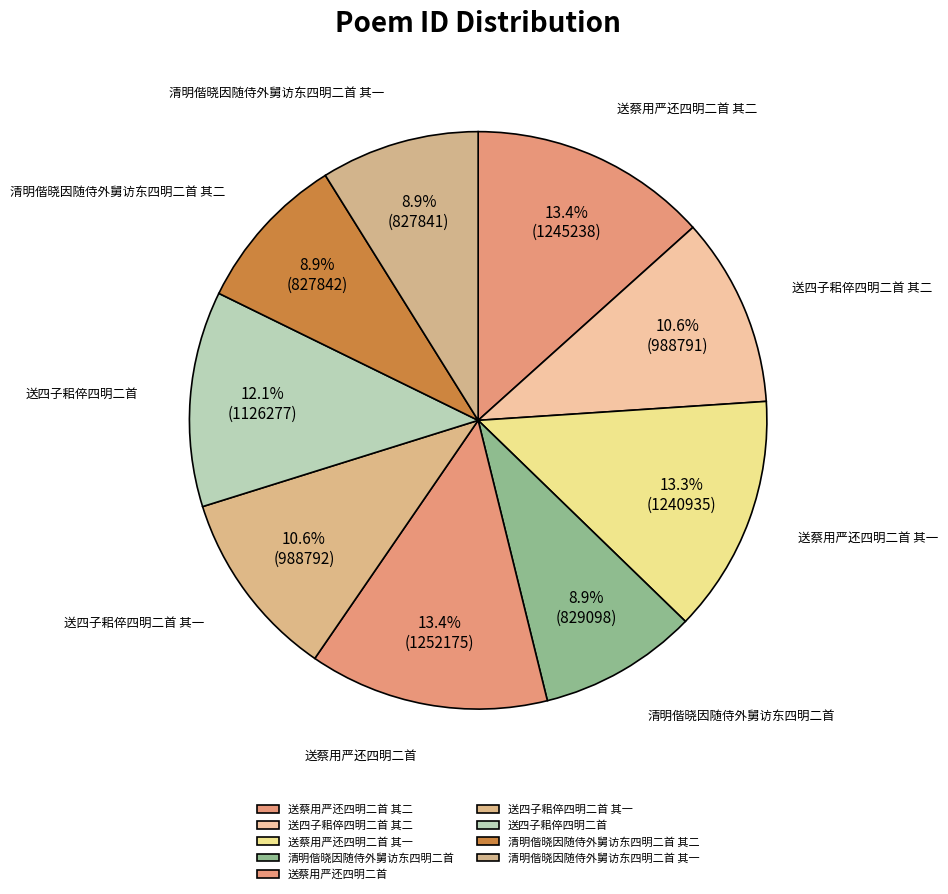

How many slices are in this pie chart?

9